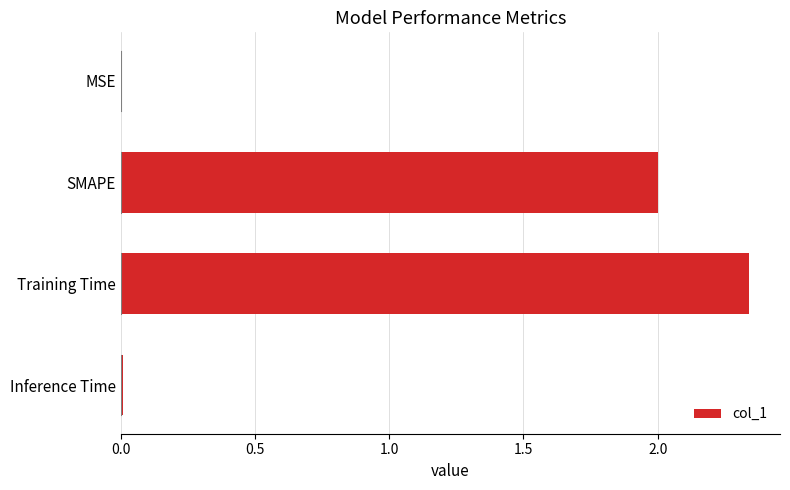

The value at SMAPE is 2.9. True or false?

False